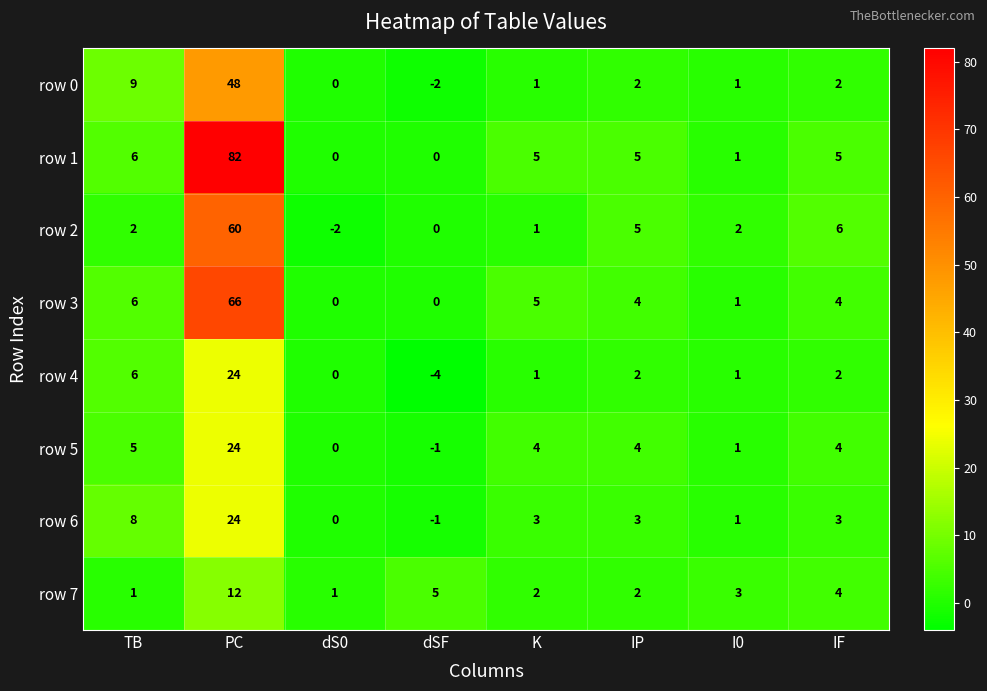

Which label corresponds to the largest value in the chart?

PC